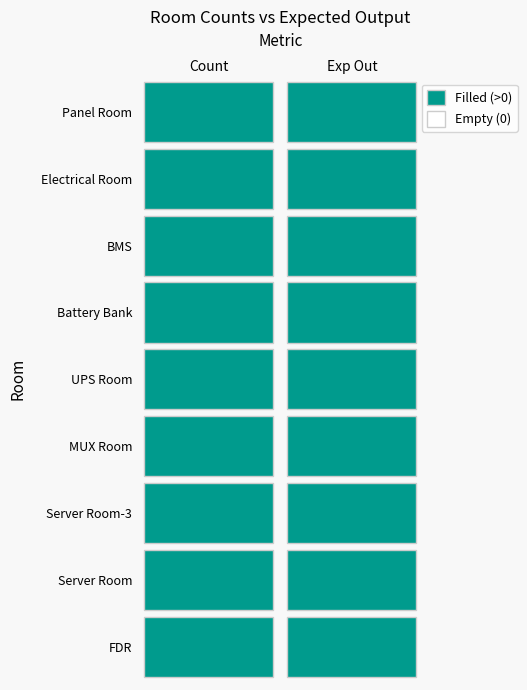

What is the minimum value for FDR?

3